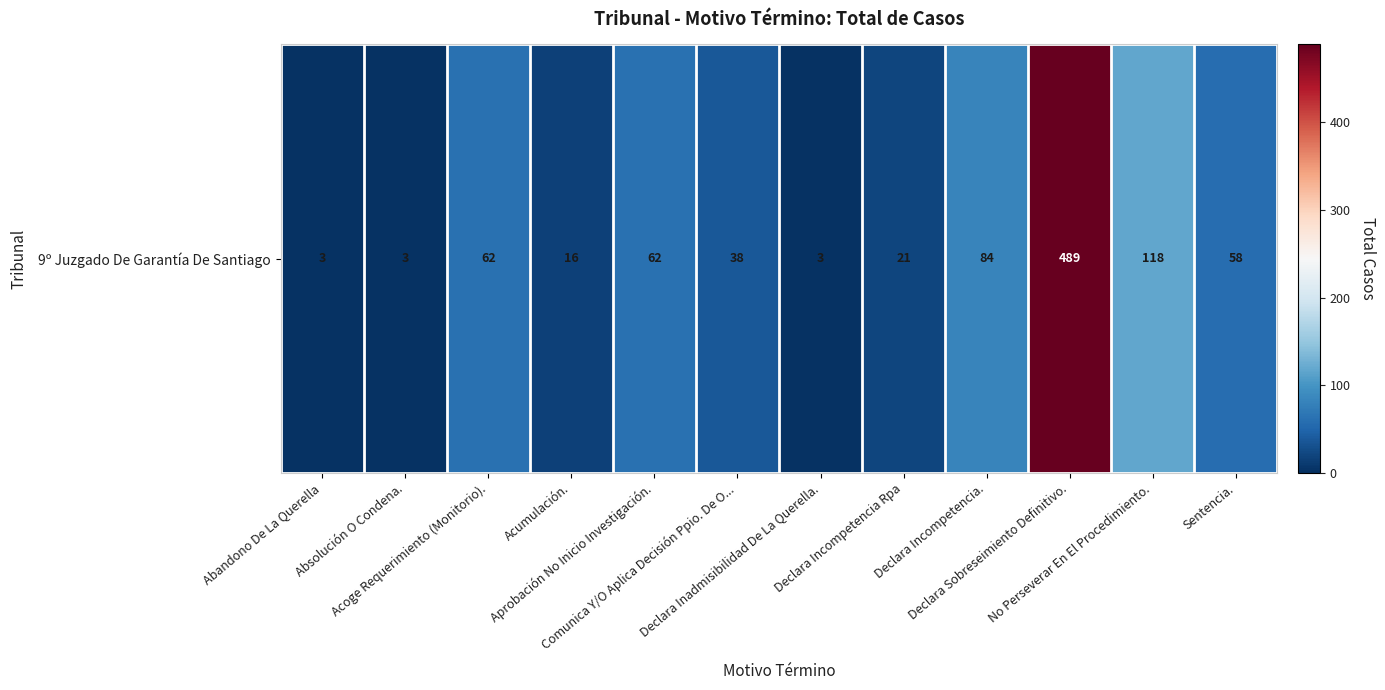

What is the average value?

80